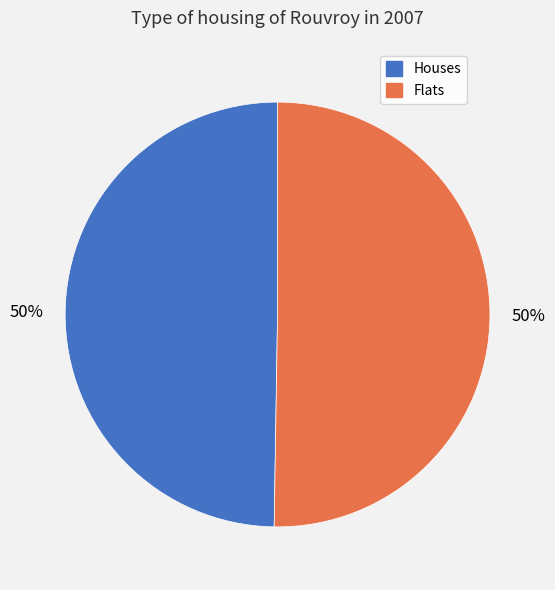

Do Flats and Houses together represent more than half of the pie?

Yes